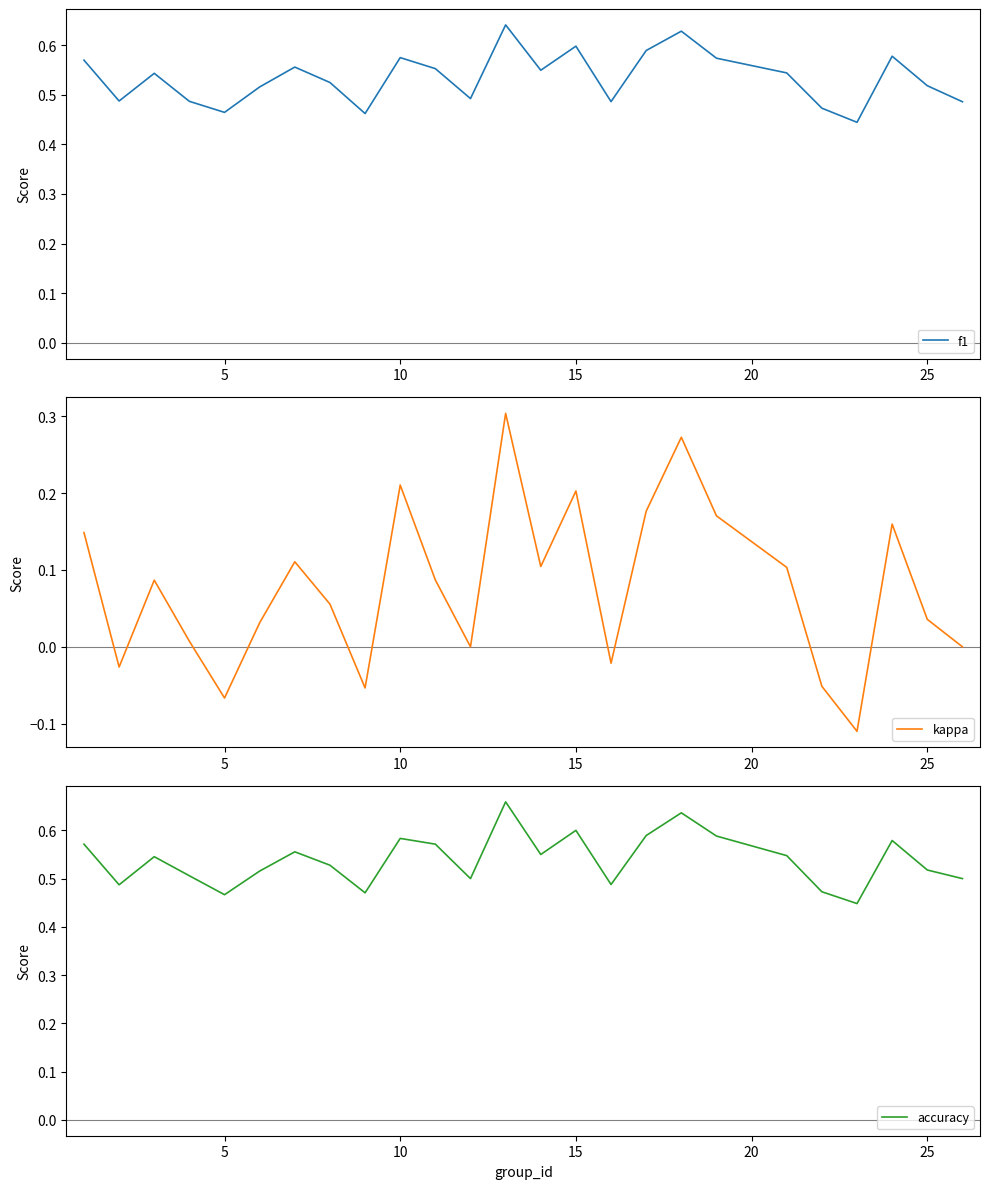

Is it true that f1 equals 0.3 at 10?

False